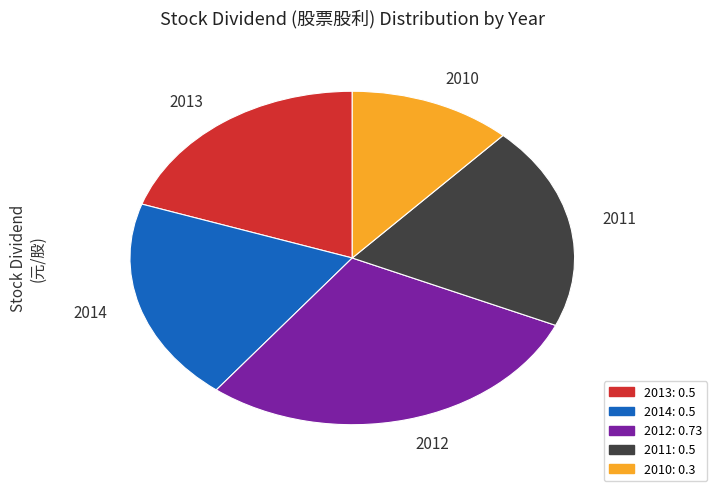

Between 2012 and 2013, which is larger?

2012